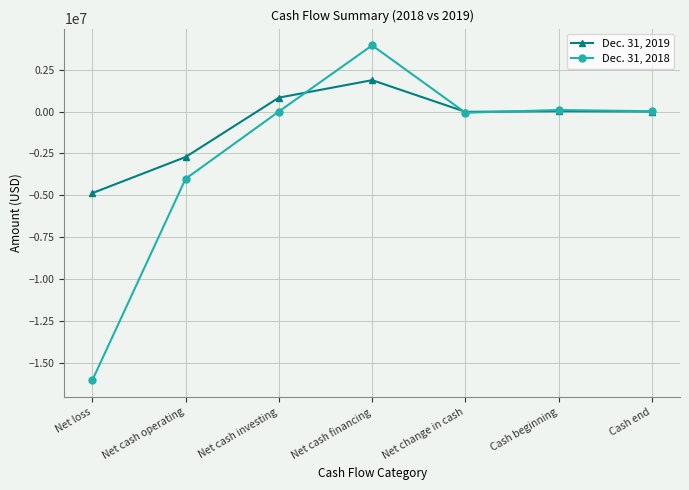

True or false: Dec. 31, 2018 and Dec. 31, 2019 intersect in this chart.

True